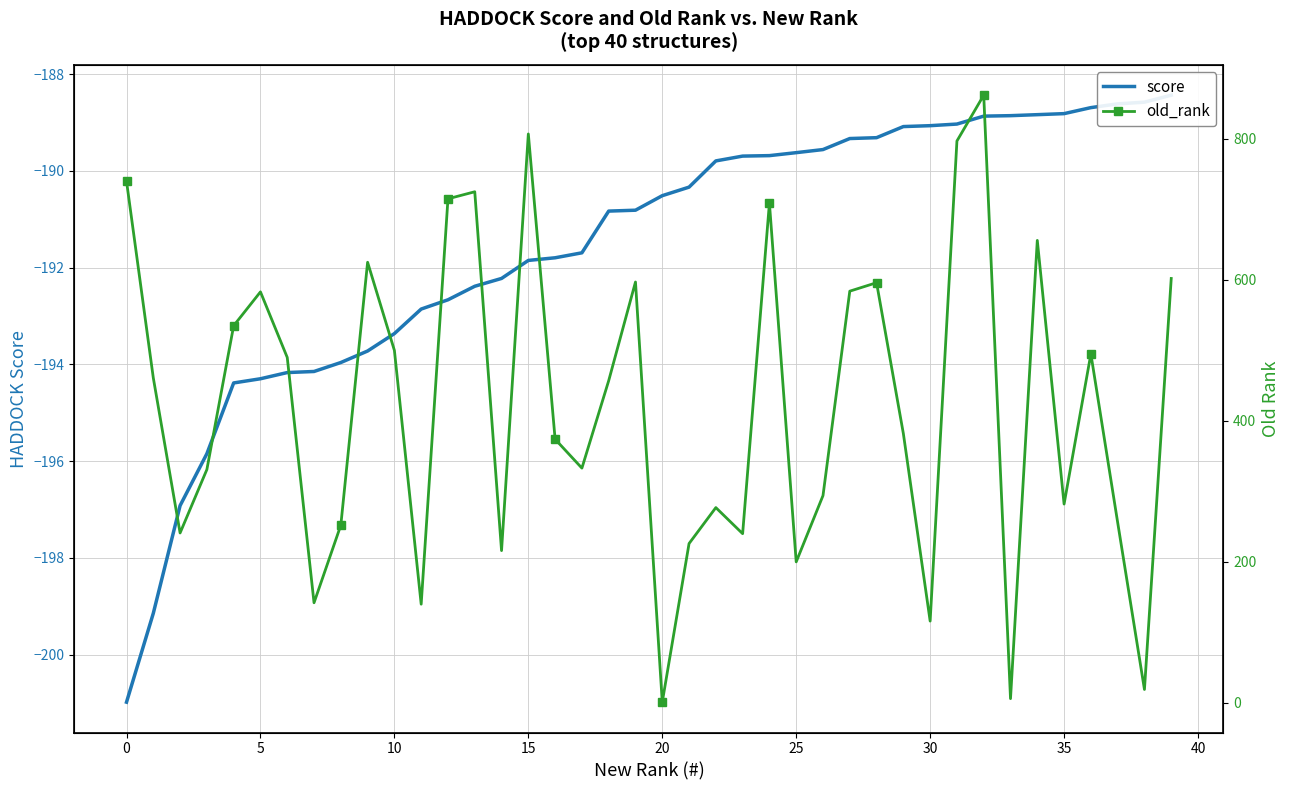

True or false: score and old_rank cross at least once.

False